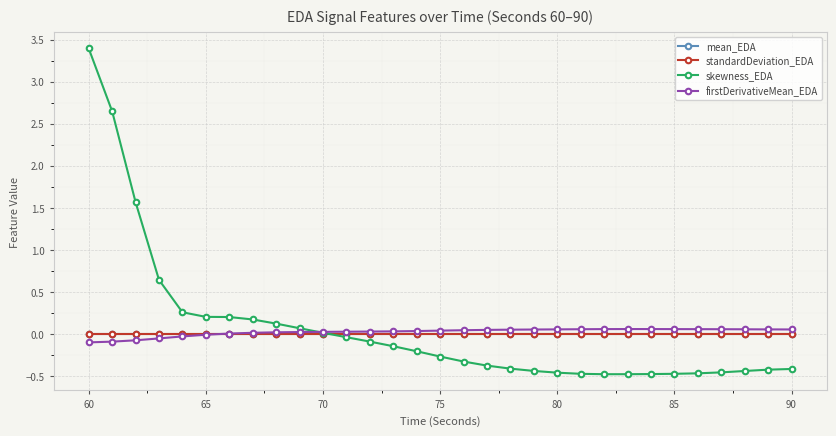

At how many categories does at least one series exceed 1?

3